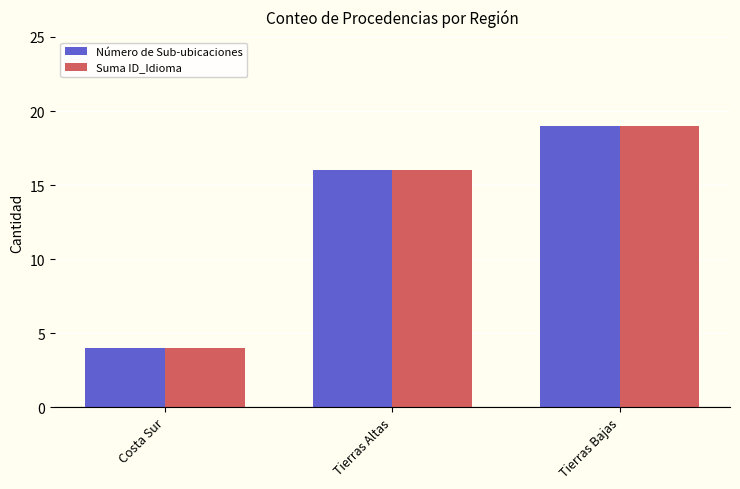

What is the difference between the maximum and minimum values in the Suma ID_Idioma series?

15